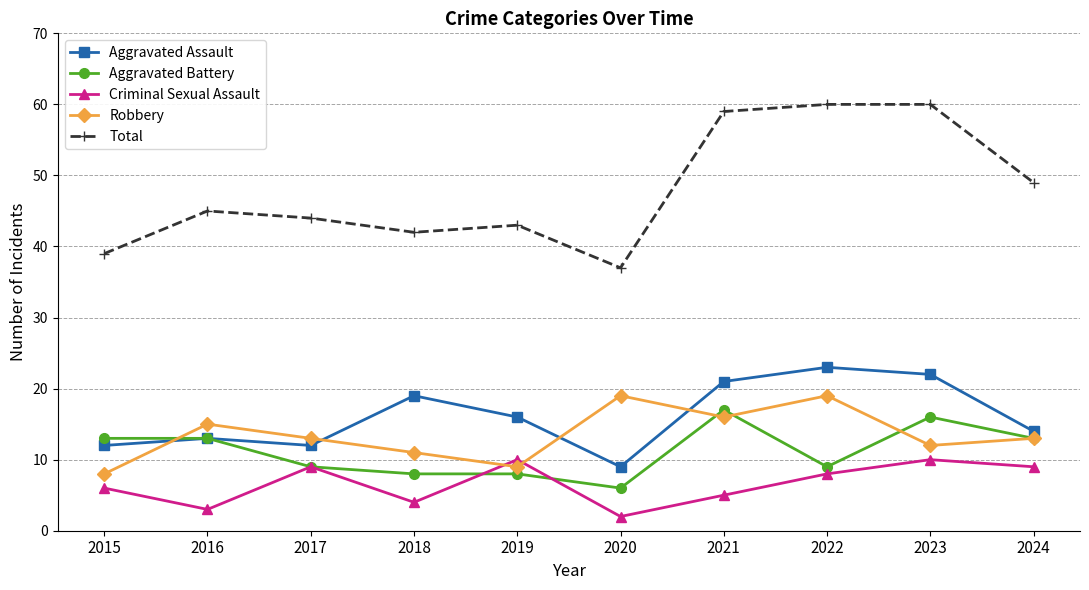

Is this an area chart (filled region under the line)?

No